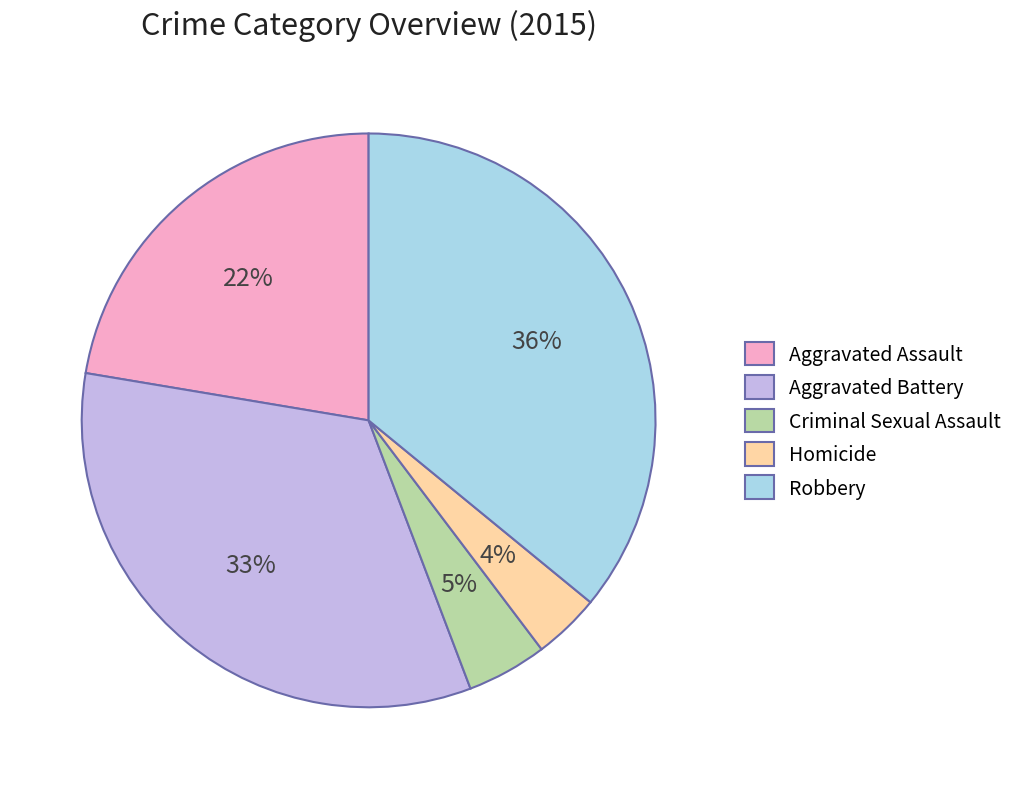

To the nearest percent, what is the difference between the largest and smallest slice percentages?

32%